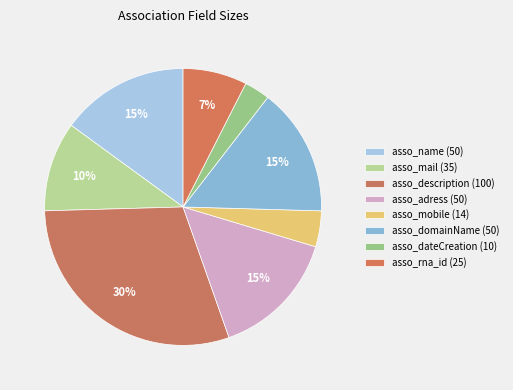

Is it true that asso_description (100) is 30% of the pie?

True